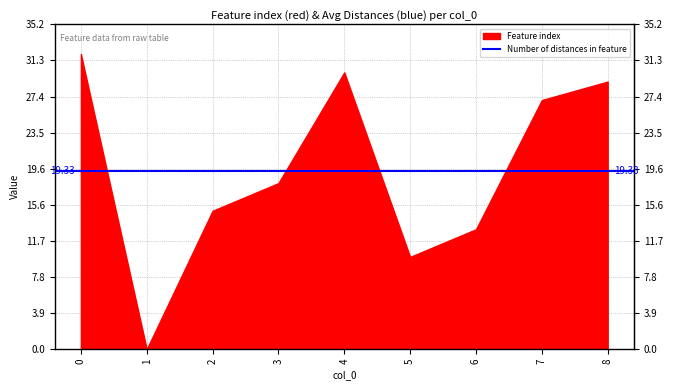

Count the number of categories in the chart.

9